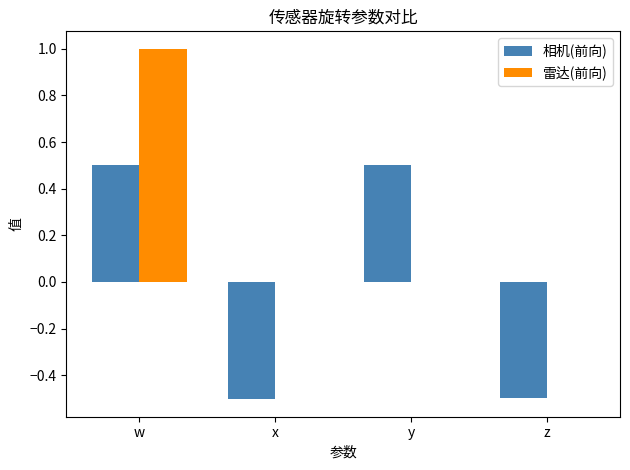

What is the total value across all series at y?

0.5